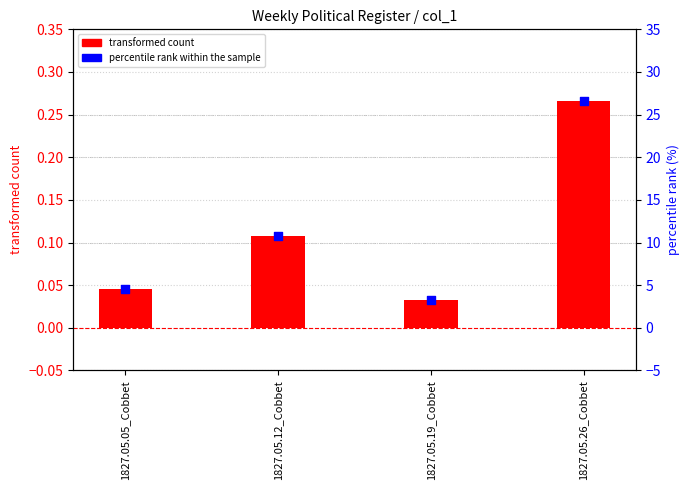

Which series has the largest total across all categories?

percentile rank within the sample